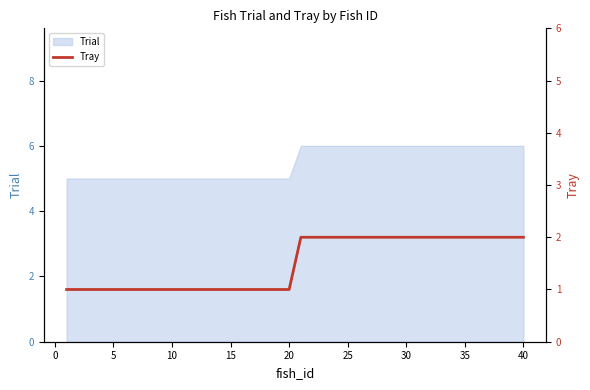

The value of Trial at 35 is 10. True or false?

False